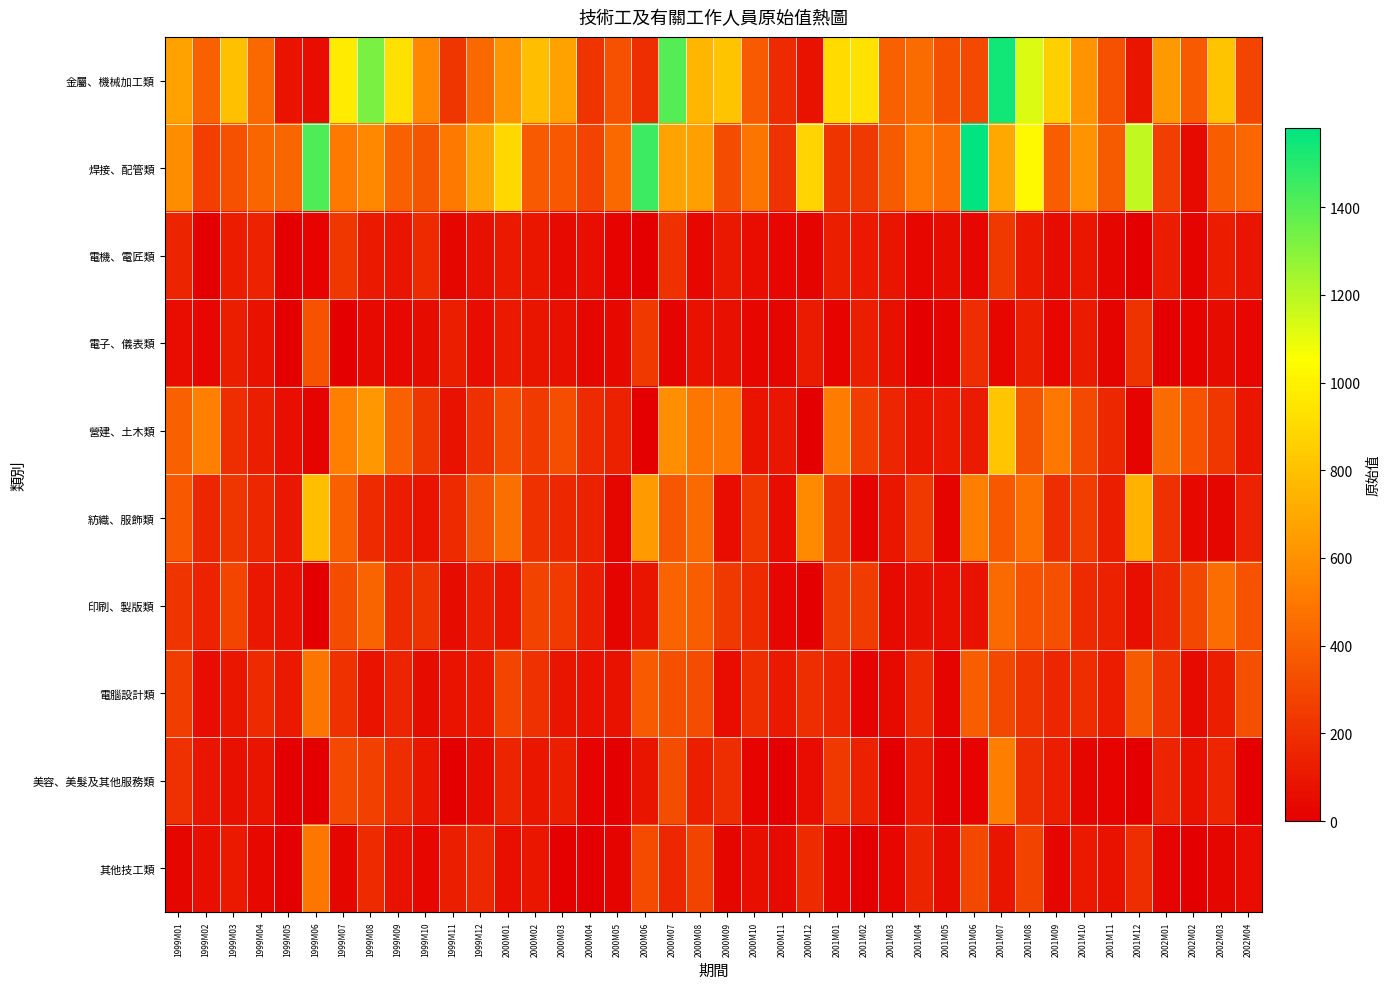

Which has a higher value, 2001M10 or 1999M05?

2001M10